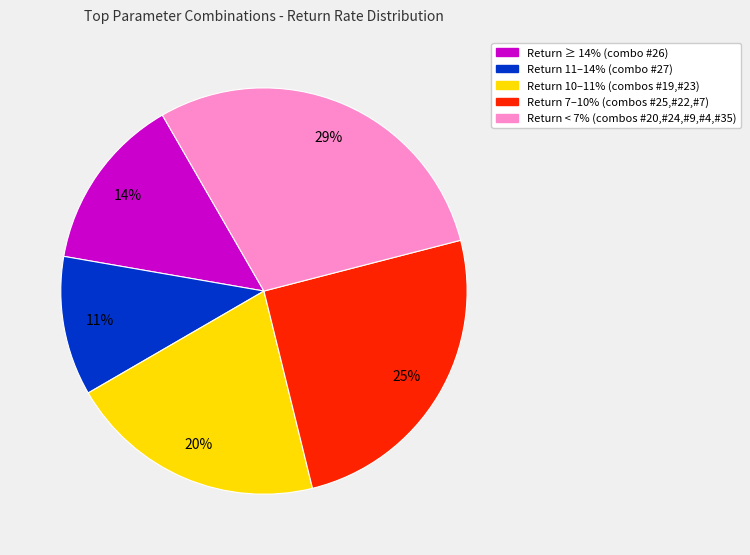

To the nearest percent, what is the average slice percentage?

20%